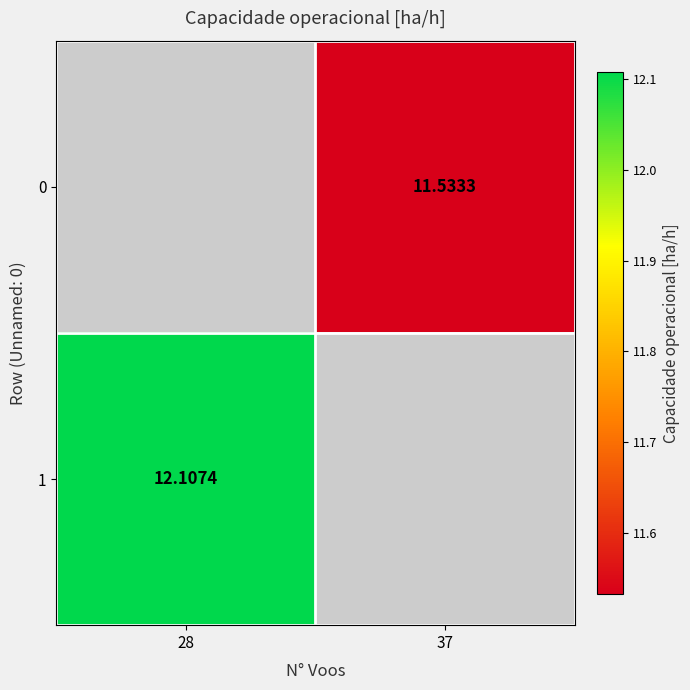

What is the total value across all series at 37?

11.5